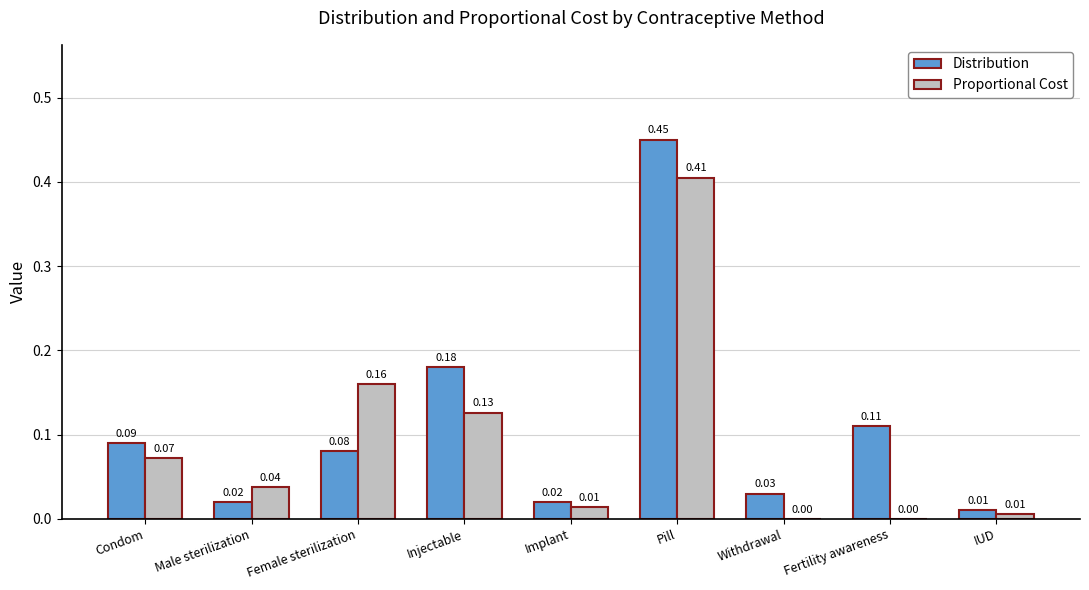

True or false: Distribution has a value of 0.0 at Withdrawal.

True